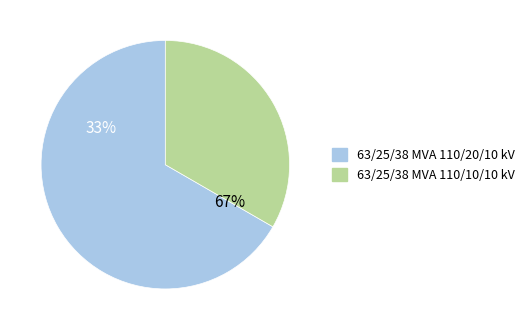

Is the sum of 63/25/38 MVA 110/20/10 kV and 63/25/38 MVA 110/10/10 kV greater than half?

Yes